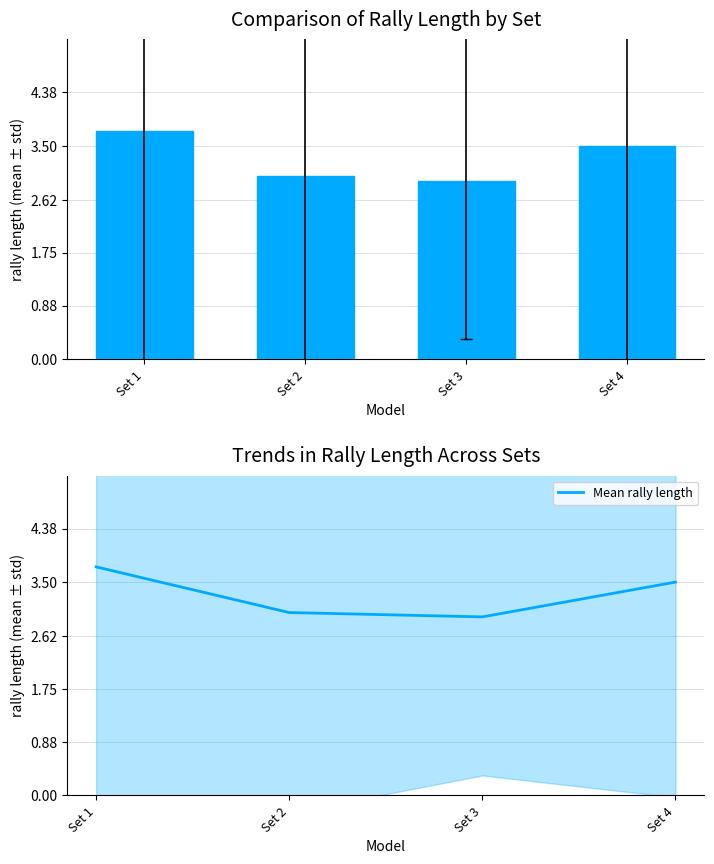

Reading left to right, list all the values displayed in this chart.

avg rally length: Set 1=3.8	Set 2=3.0	Set 3=2.9	Set 4=3.5
Mean rally length: Set 1=3.8	Set 2=3.0	Set 3=2.9	Set 4=3.5